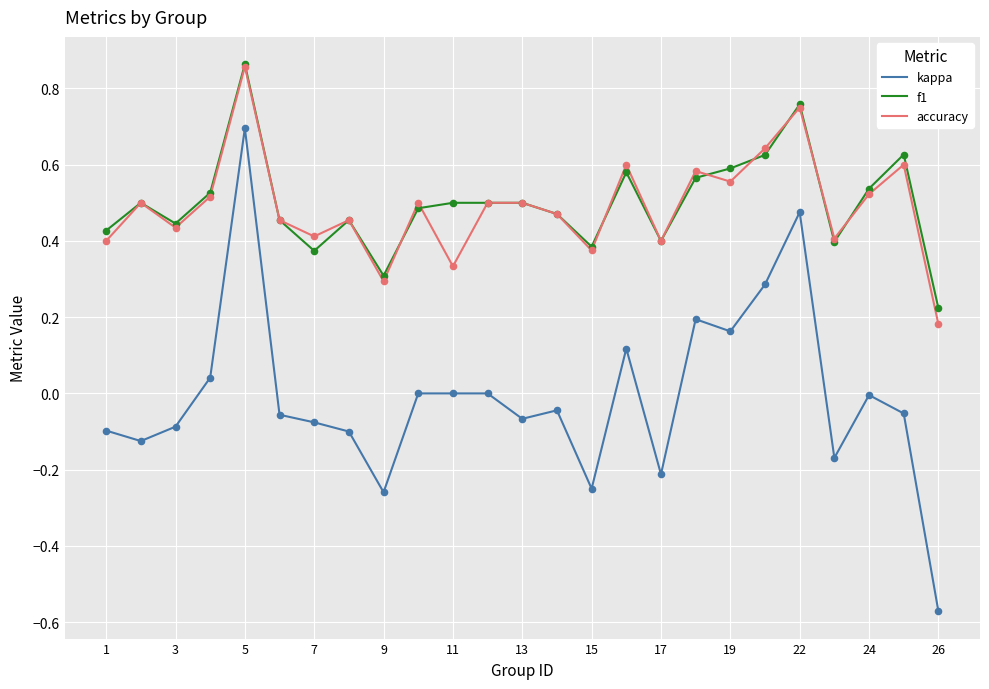

Which series has the largest range (max minus min)?

kappa